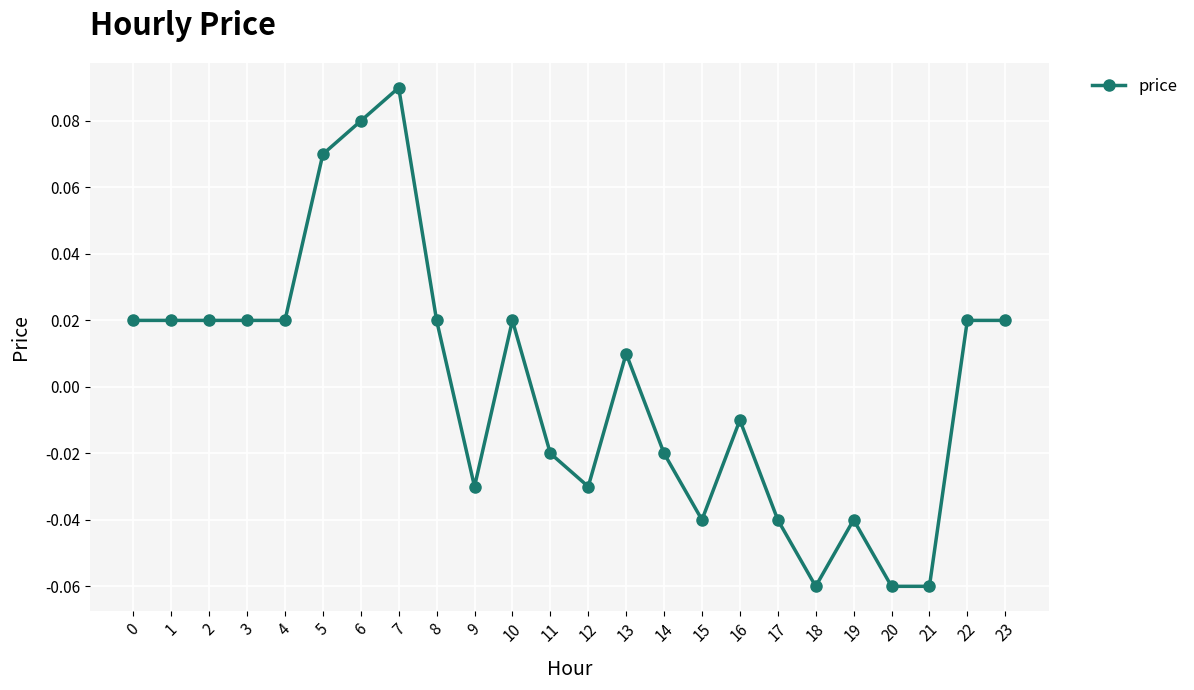

Does the chart have visible grid lines?

Yes